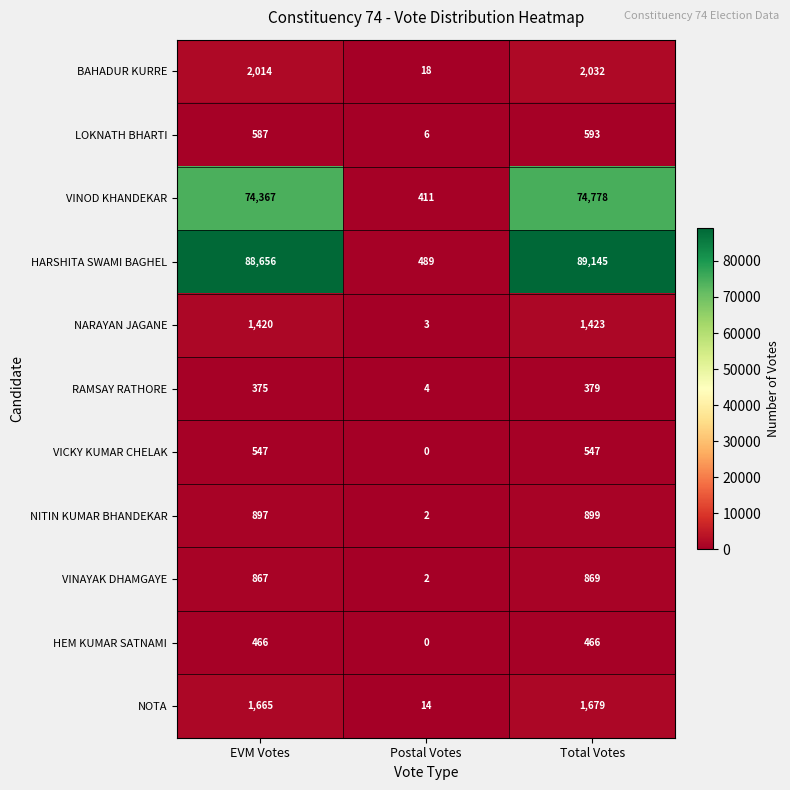

Rank the series at Total Votes from highest to lowest value.

HARSHITA SWAMI BAGHEL, VINOD KHANDEKAR, BAHADUR KURRE, NOTA, NARAYAN JAGANE, NITIN KUMAR BHANDEKAR, VINAYAK DHAMGAYE, LOKNATH BHARTI, VICKY KUMAR CHELAK, HEM KUMAR SATNAMI, RAMSAY RATHORE